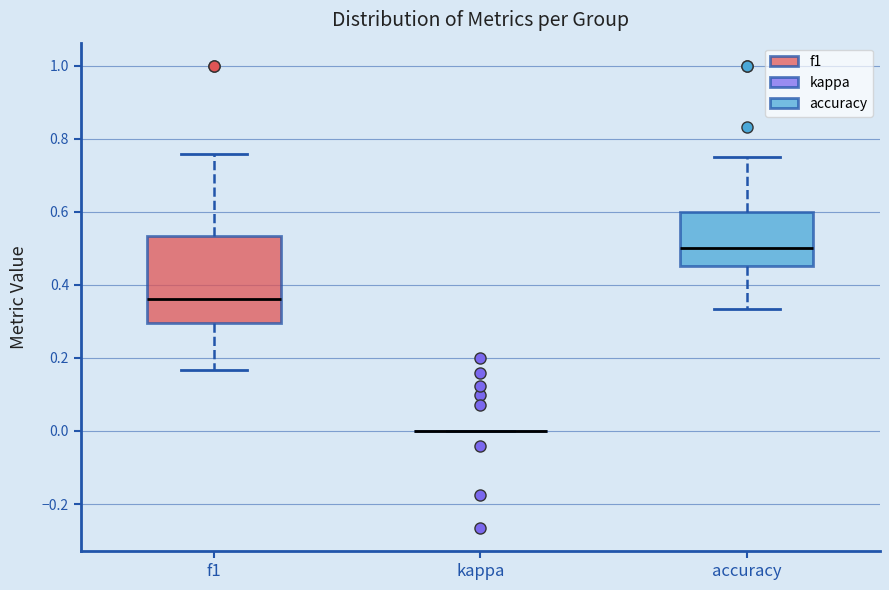

Reading left to right, transcribe this box plot: for each box, give where its median line is, the range the box spans, and where its two whiskers end, as read against the y-axis. The values are not printed on the chart, so give them approximately, as read against the axis.

f1: median 0.36, box 0.30 to 0.54, whiskers 0.16 to 0.76
kappa: box collapsed to a line at 0.00, whiskers 0.00 to 0.00
accuracy: median 0.50, box 0.46 to 0.60, whiskers 0.34 to 0.76